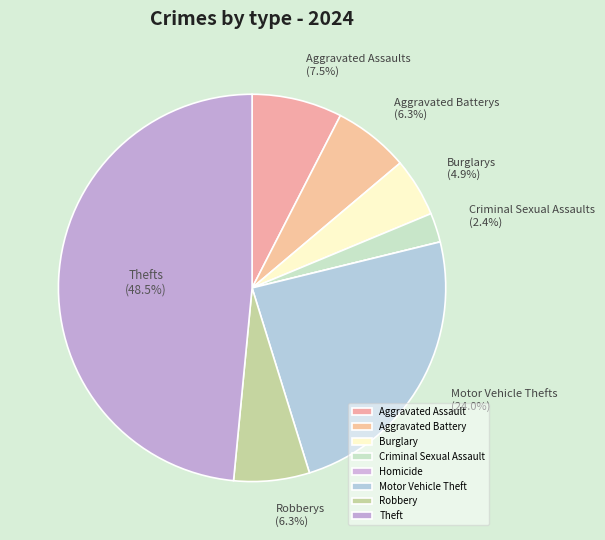

To the nearest percent, what percentage of the pie is Robbery?

6%